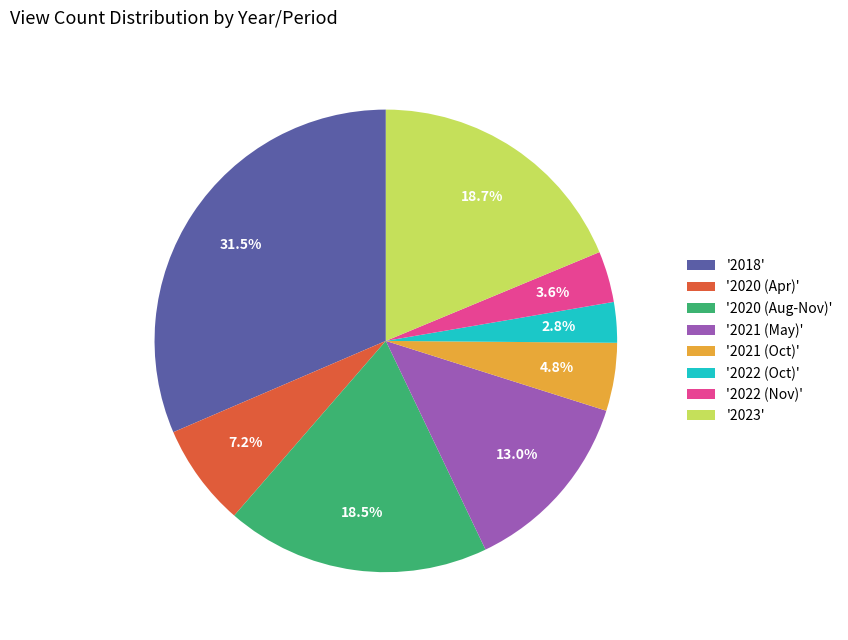

Does any single category account for the majority?

No